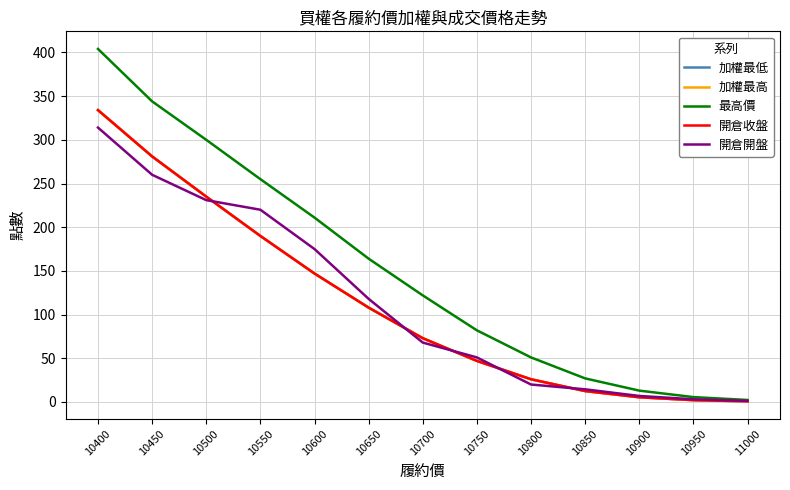

Is this an area chart (filled region under the line)?

No